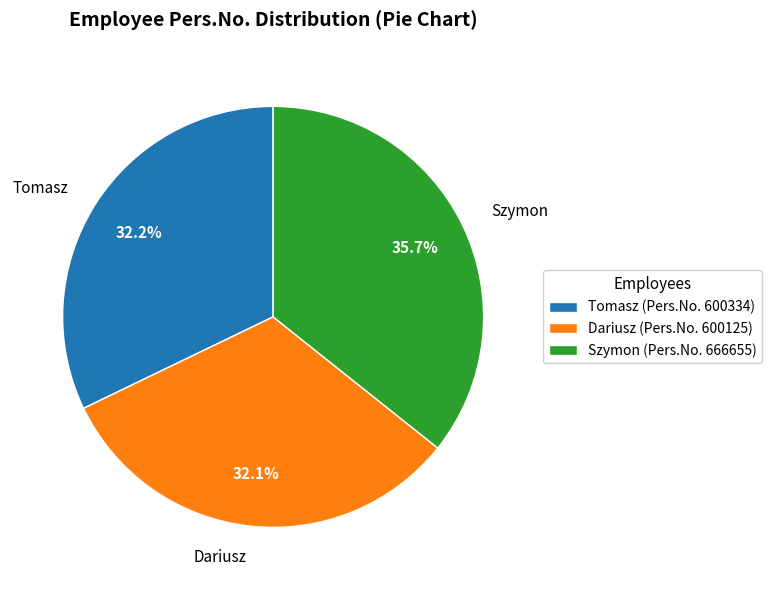

To the nearest percent, what is the average slice percentage?

33%